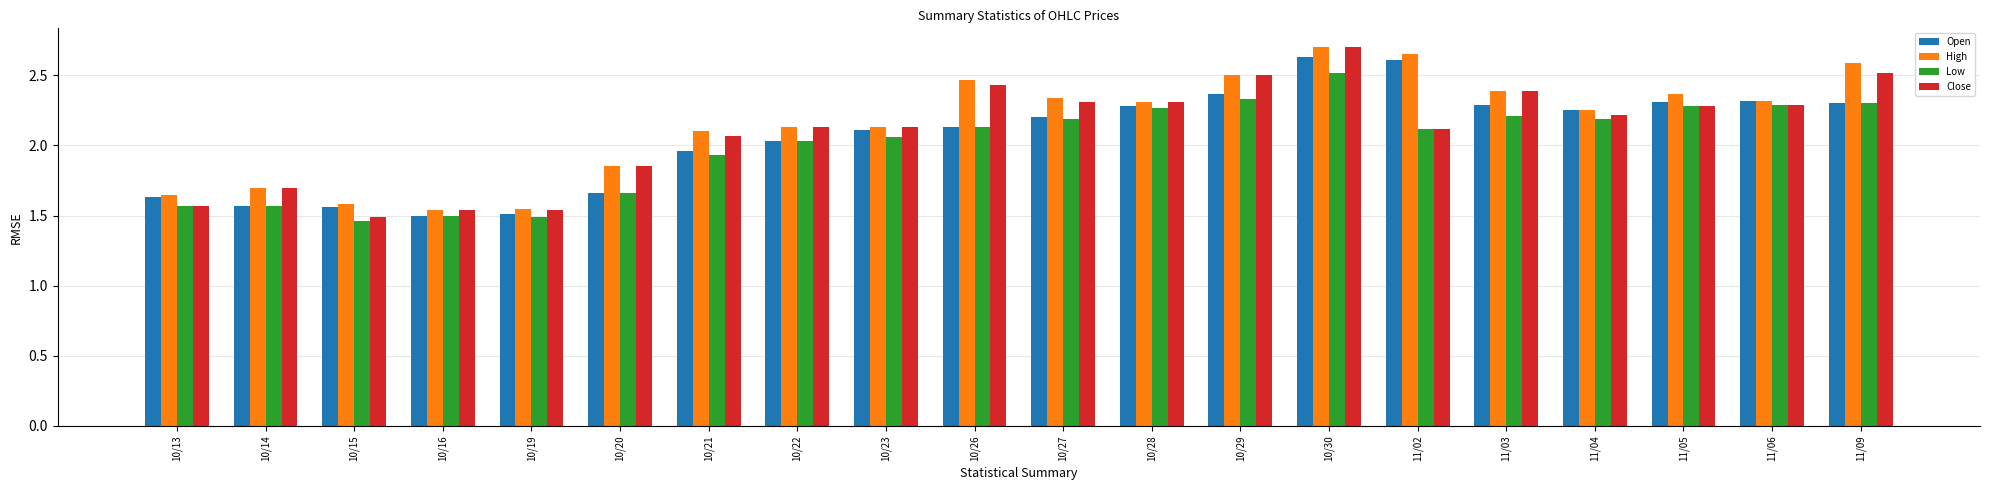

Between 10/13 and 11/09, which series saw the biggest shift?

Close